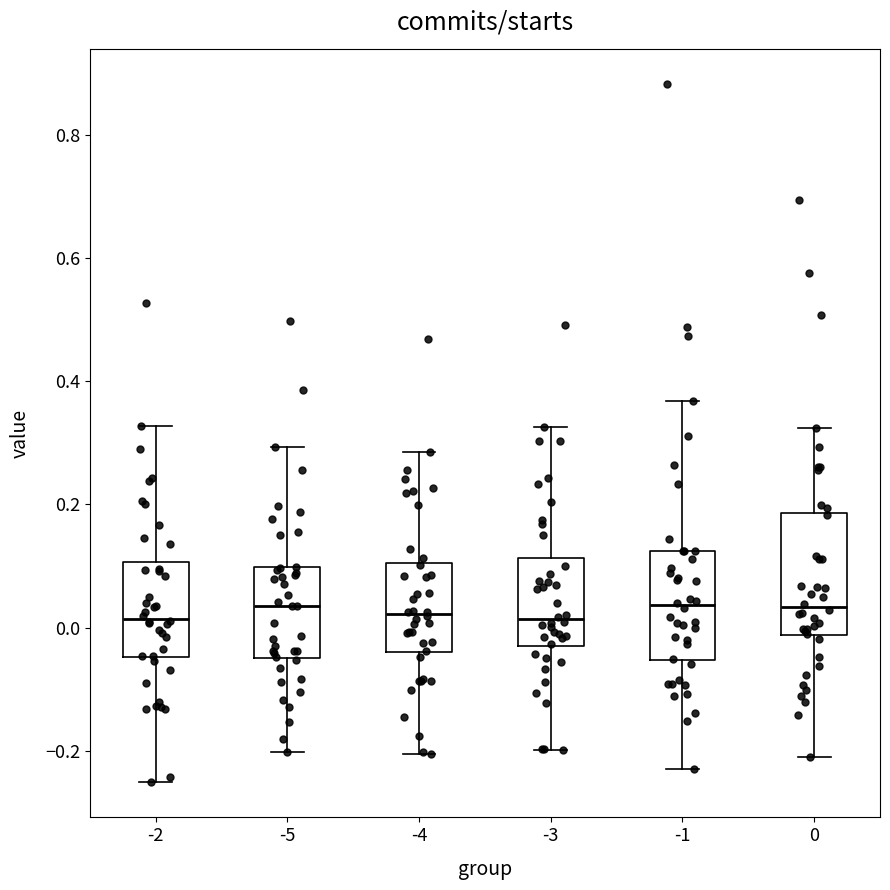

Reading left to right, read every box against the y-axis: the position of its median line, the range the box covers, and the ends of its whiskers. The values are not printed on the chart, so give them approximately, as read against the axis.

-2: median 0.02, box -0.04 to 0.10, whiskers -0.26 to 0.32
-5: median 0.04, box -0.04 to 0.10, whiskers -0.20 to 0.30
-4: median 0.02, box -0.04 to 0.10, whiskers -0.20 to 0.28
-3: median 0.02, box -0.04 to 0.12, whiskers -0.20 to 0.32
-1: median 0.04, box -0.06 to 0.12, whiskers -0.24 to 0.36
0: median 0.04, box -0.02 to 0.18, whiskers -0.20 to 0.32